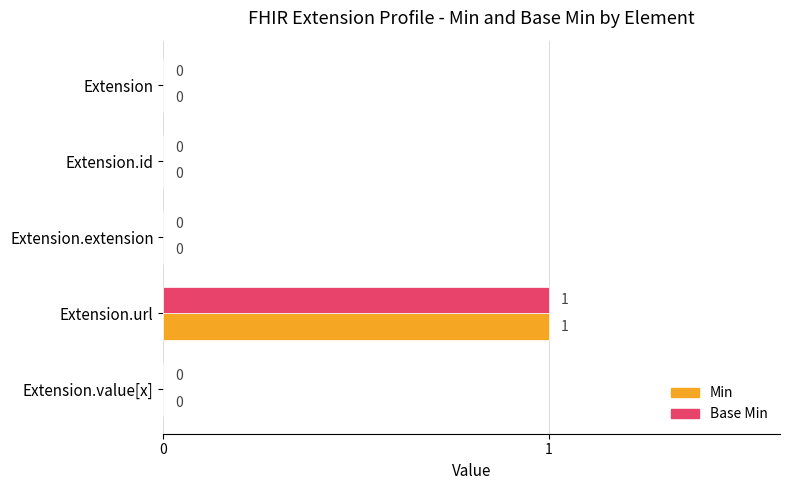

True or false: Base Min has a value of 0 at Extension.url.

False